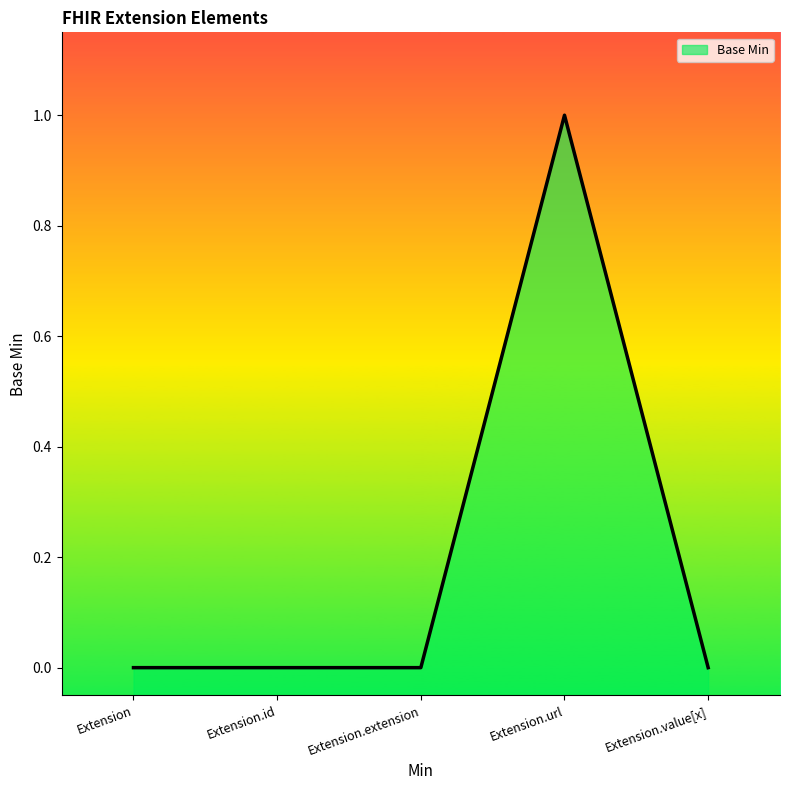

Where is the first local maximum?

Extension.url